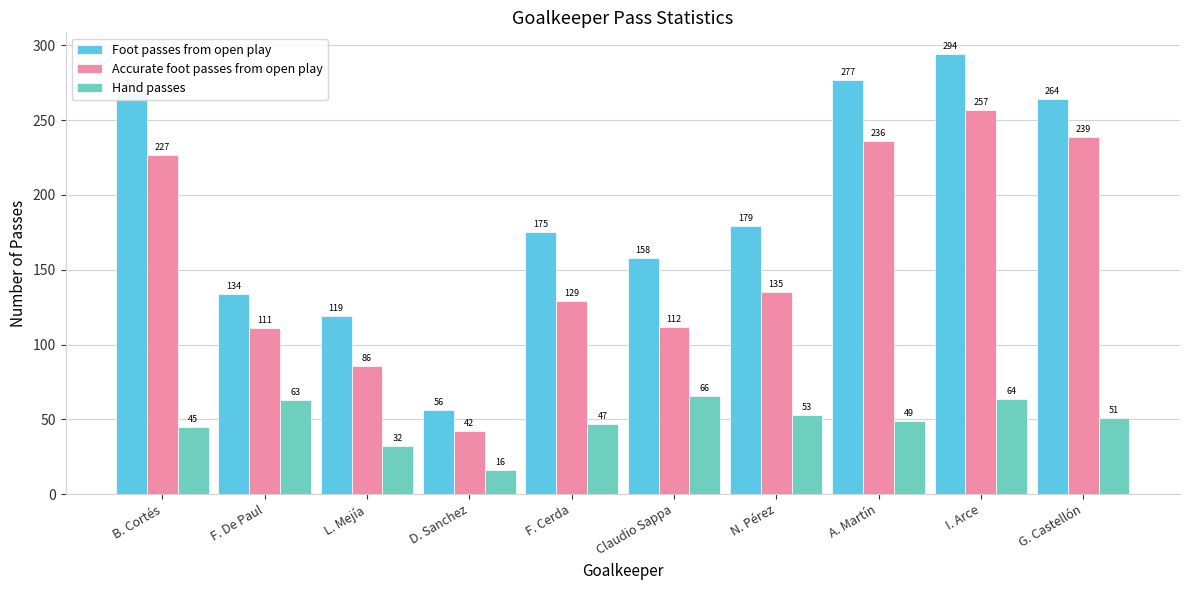

True or false: Hand passes has a value of 31 at Claudio Sappa.

False